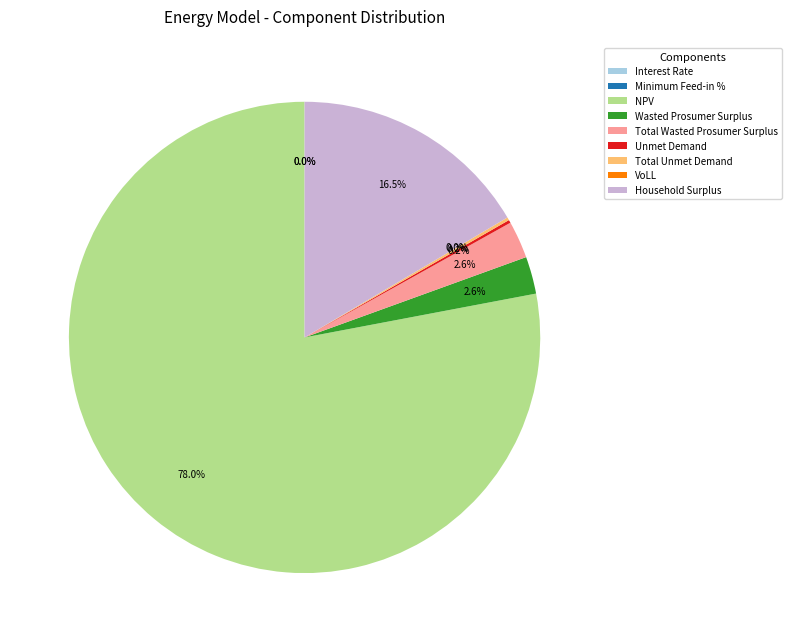

What is the largest slice in the pie chart?

NPV